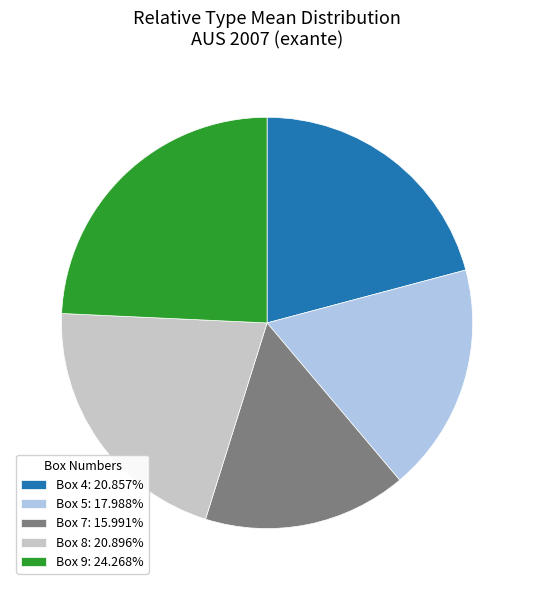

Combined, do Box 5: 17.988% and Box 8: 20.896% account for over 50%?

No